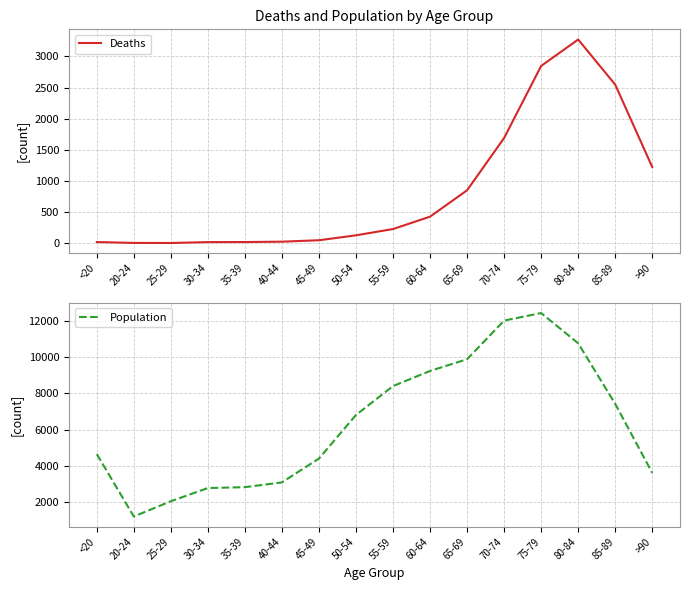

Count the number of data series in this chart.

2